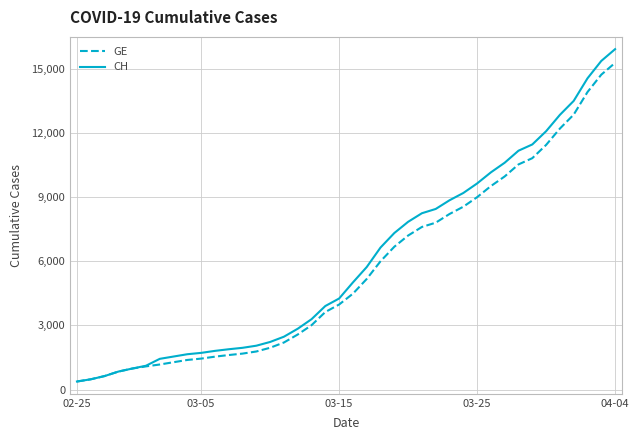

What is the lowest value of the CH series?

375